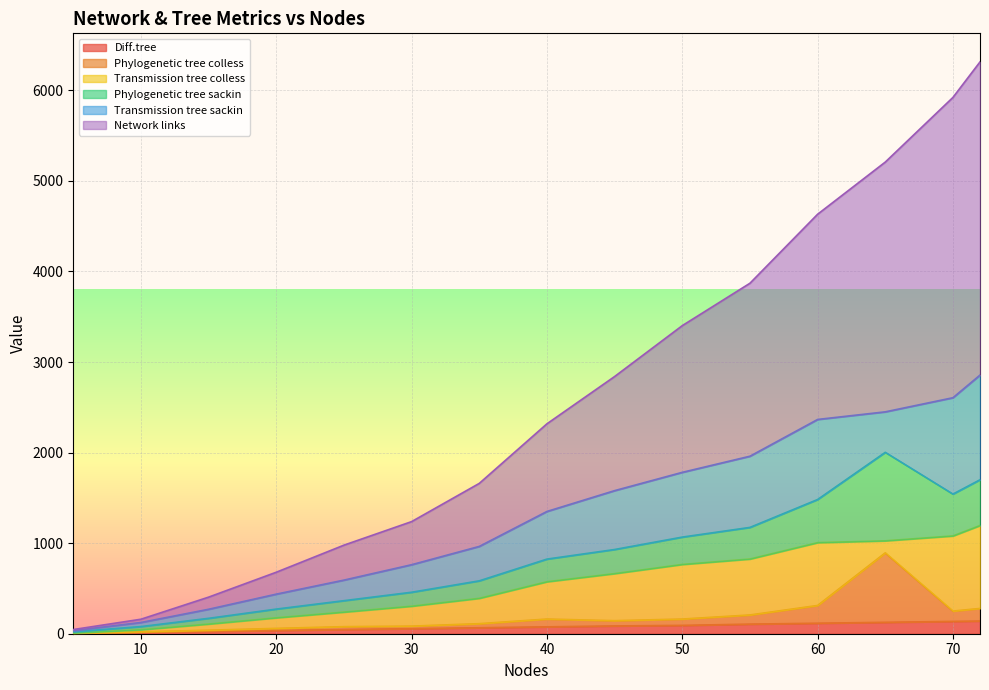

True or false: Network links and Diff.tree intersect in this chart.

False